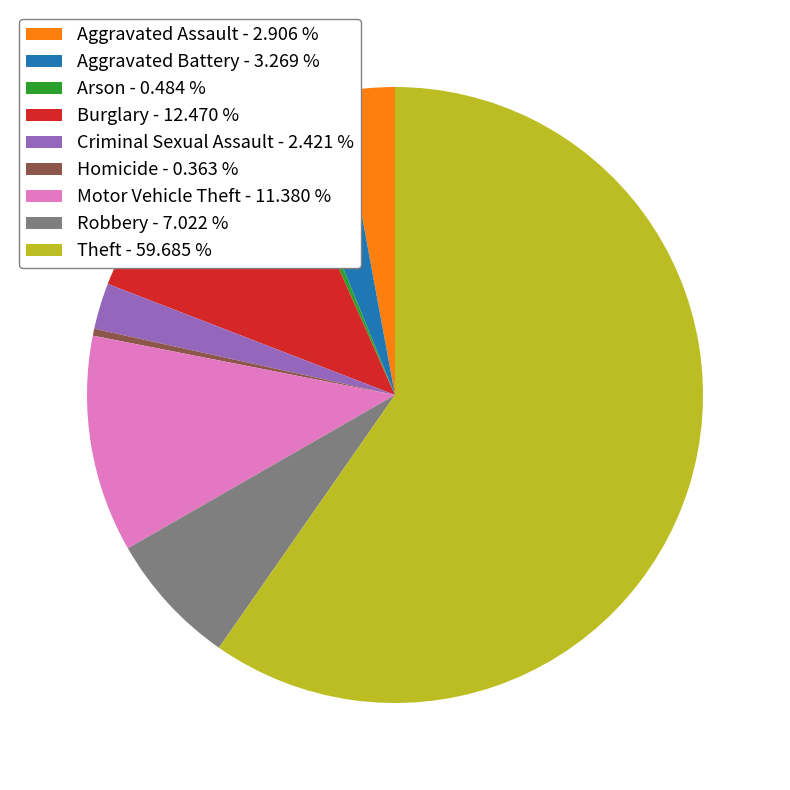

Approximately how many times larger is the value at Motor Vehicle Theft - 11.380 % compared to Burglary - 12.470 %?

0.9